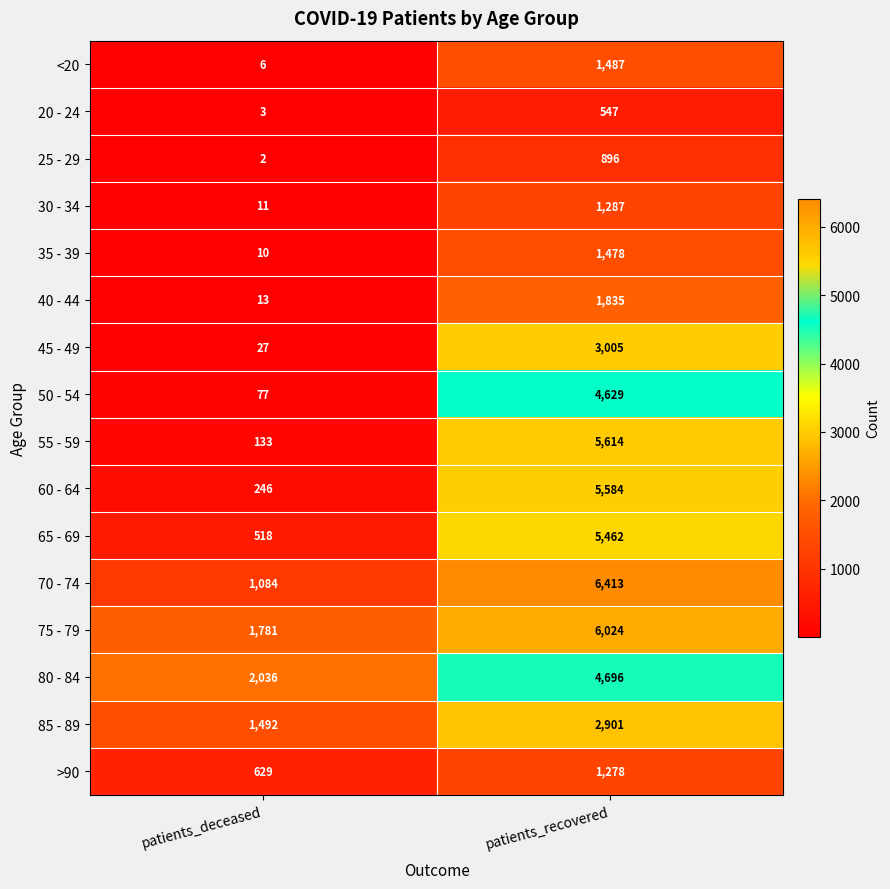

How many series are shown in this chart?

16